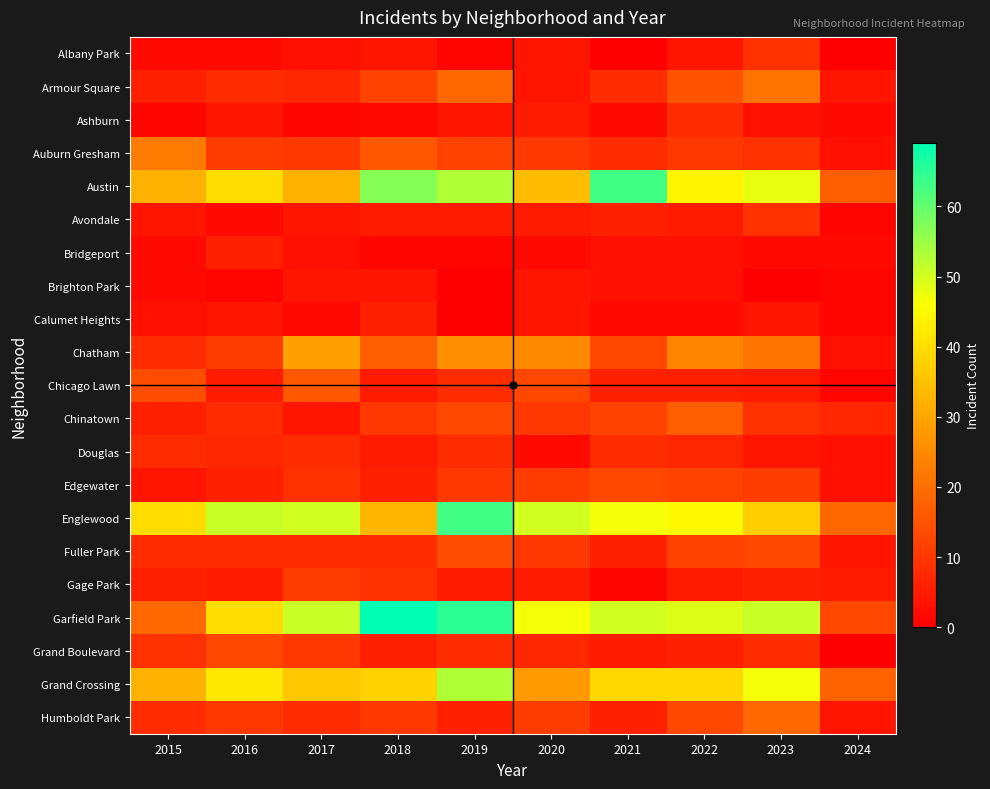

What is the difference between the highest and lowest values at 2016?

50